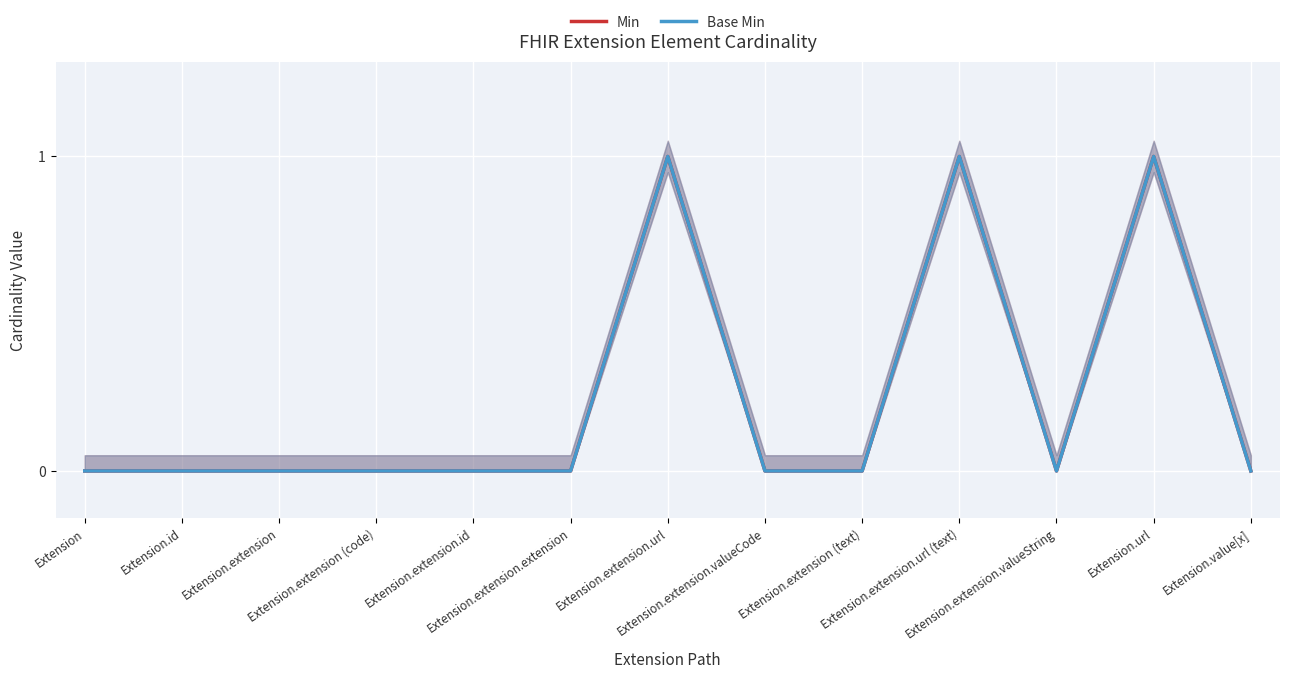

Is it true that Min equals 1 at Extension.extension.url?

True